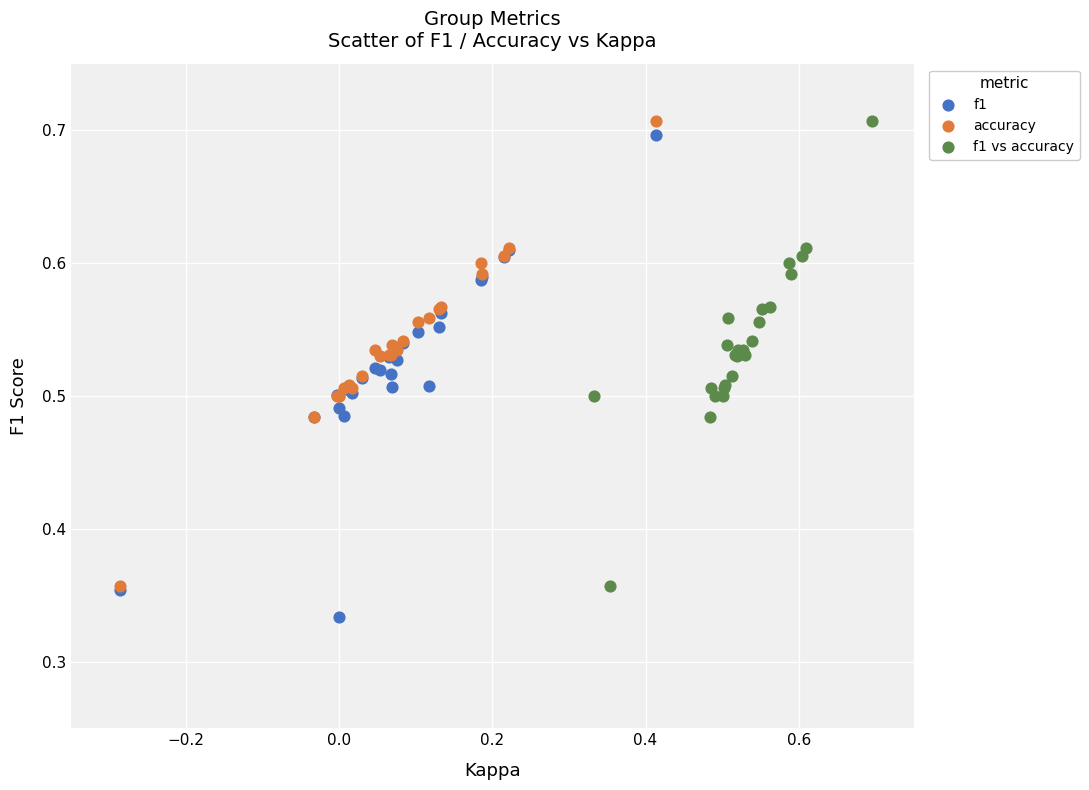

Which series contains the lowest Y value?

f1